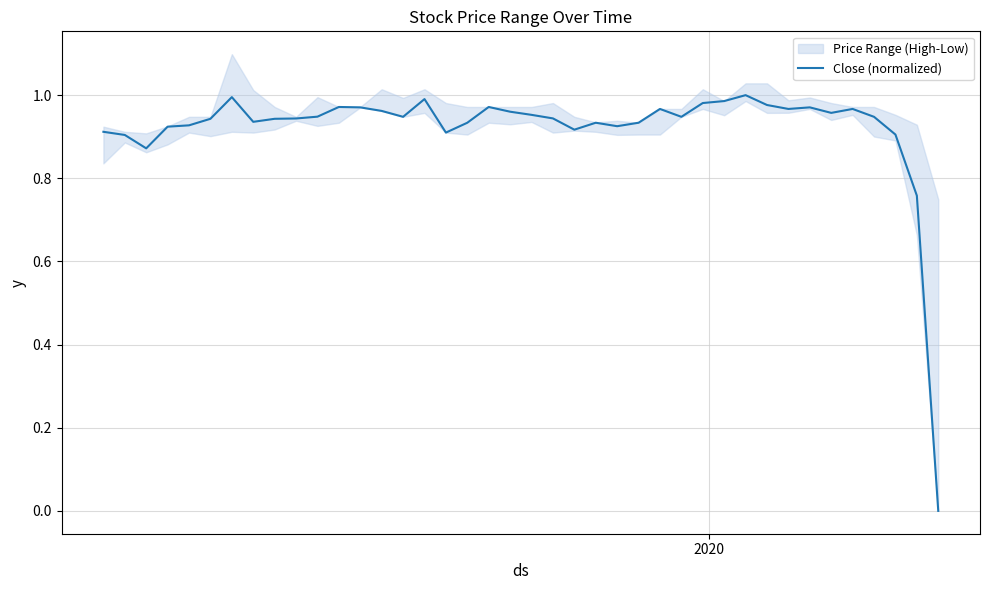

What is the difference between the maximum and second lowest values?

0.2